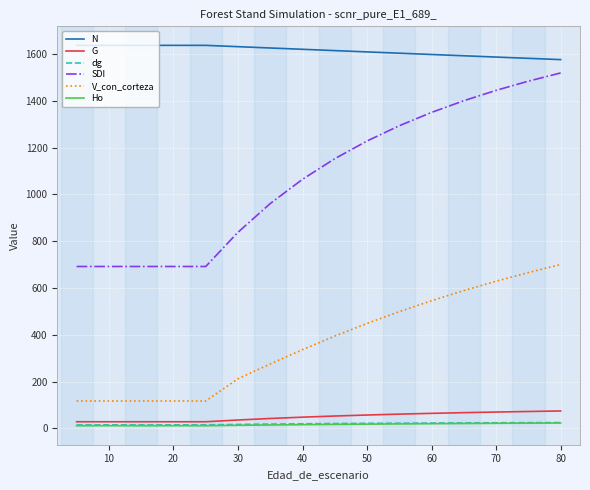

Which series has the largest range (max minus min)?

SDI